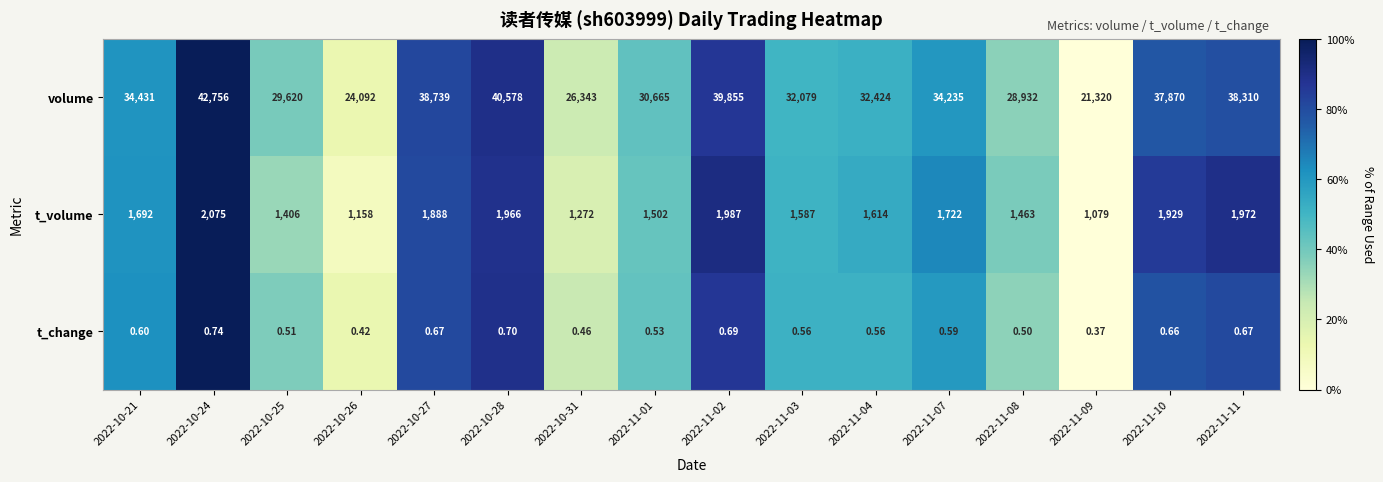

At 2022-10-25, list the series in order from smallest to largest.

t_change, t_volume, volume